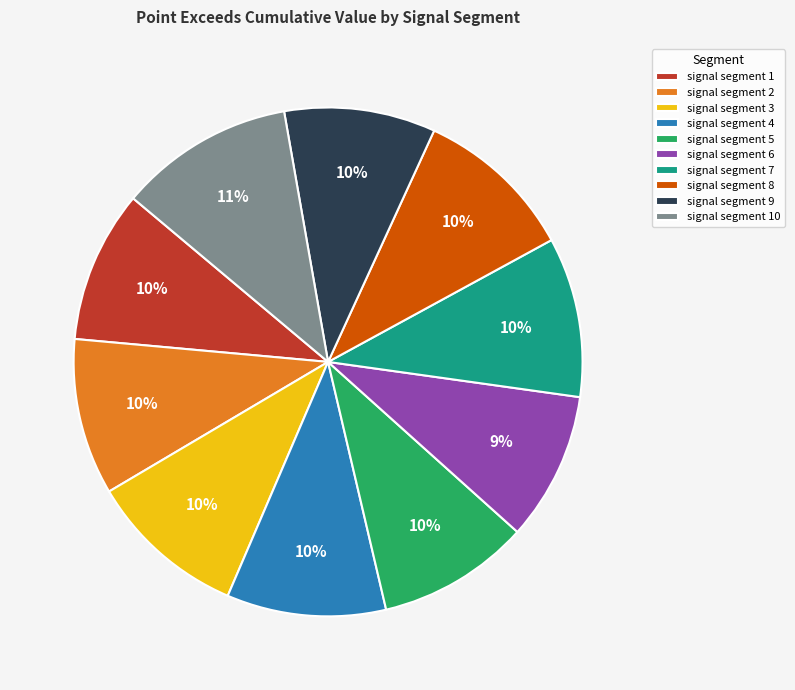

What percentage is the signal segment 6 slice, to the nearest percent?

9%